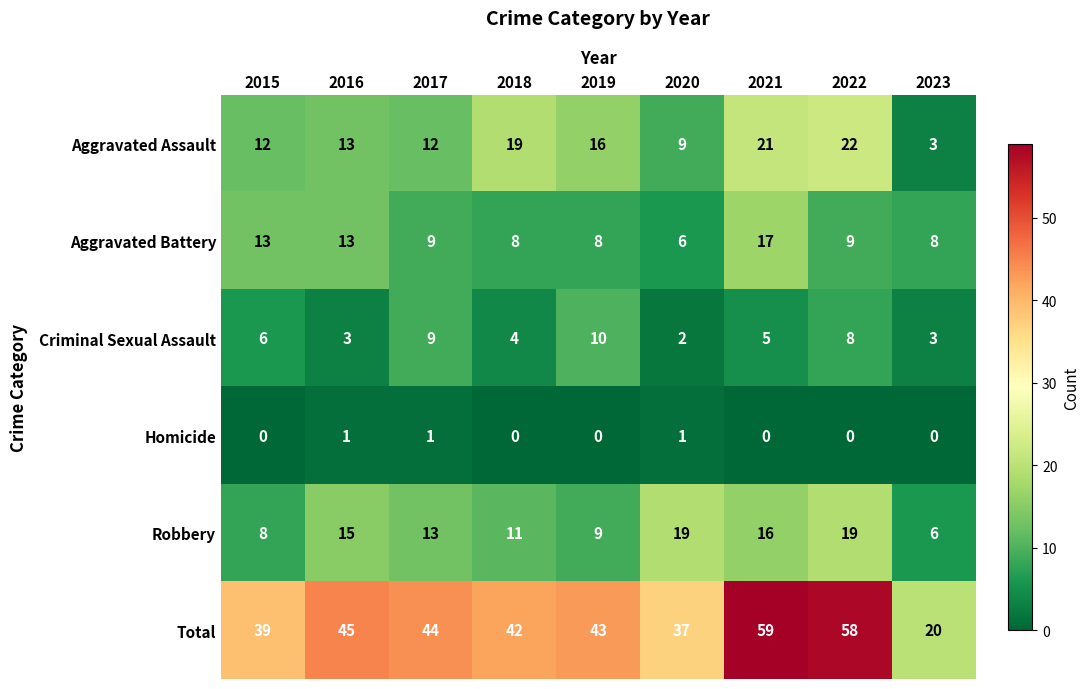

Between 2019 and 2022, which series saw the biggest shift?

Total